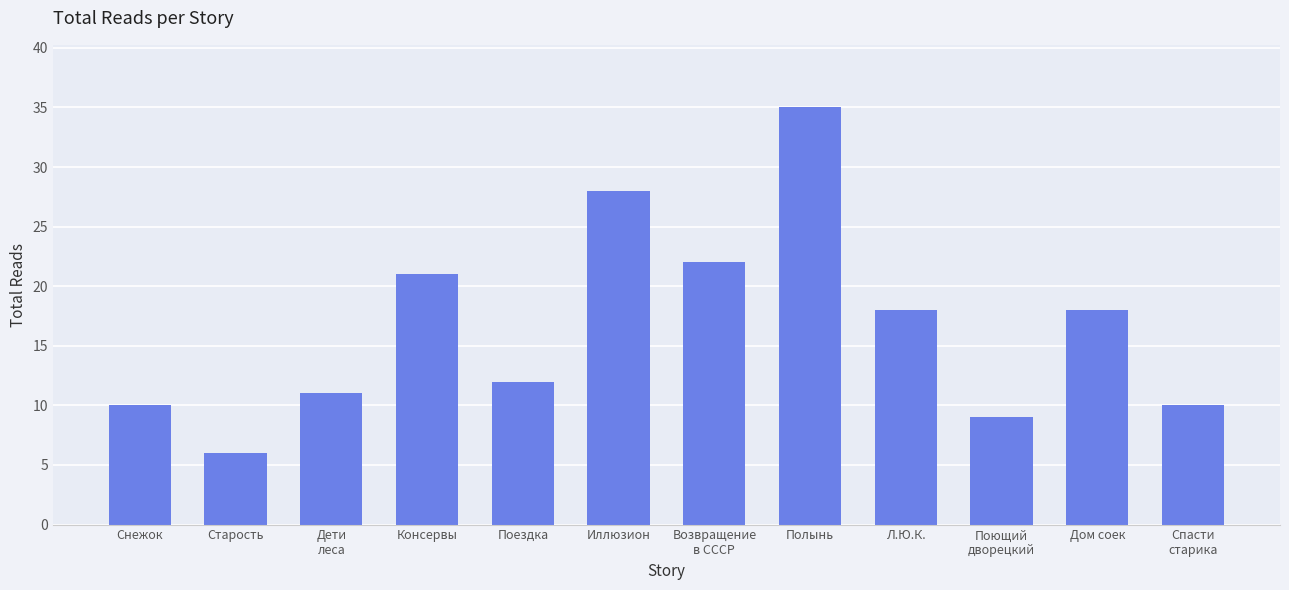

Where does the data first go above 18?

Консервы